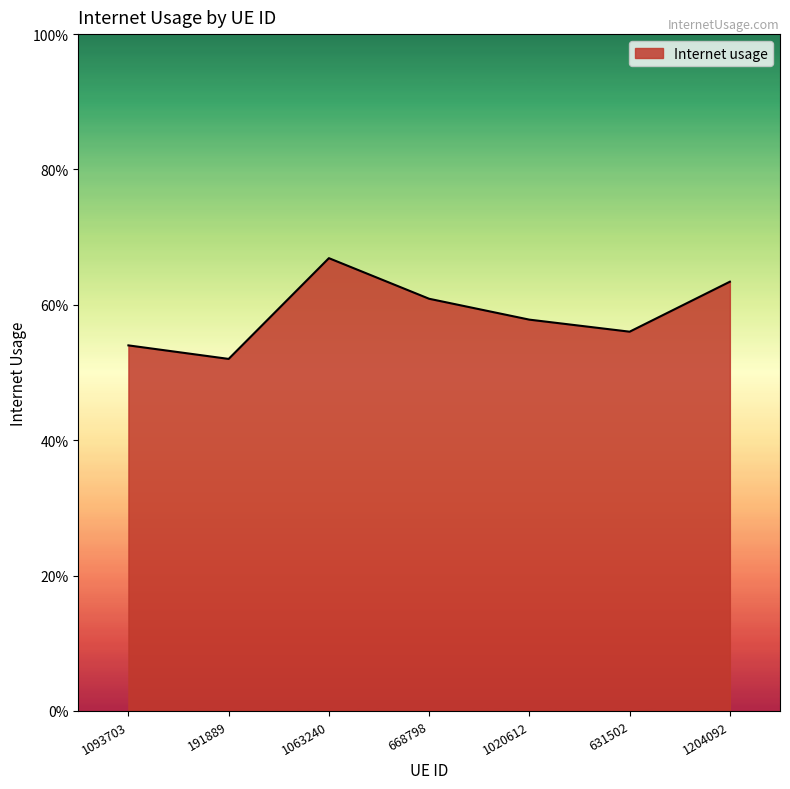

What is the sum of all values?

4.1